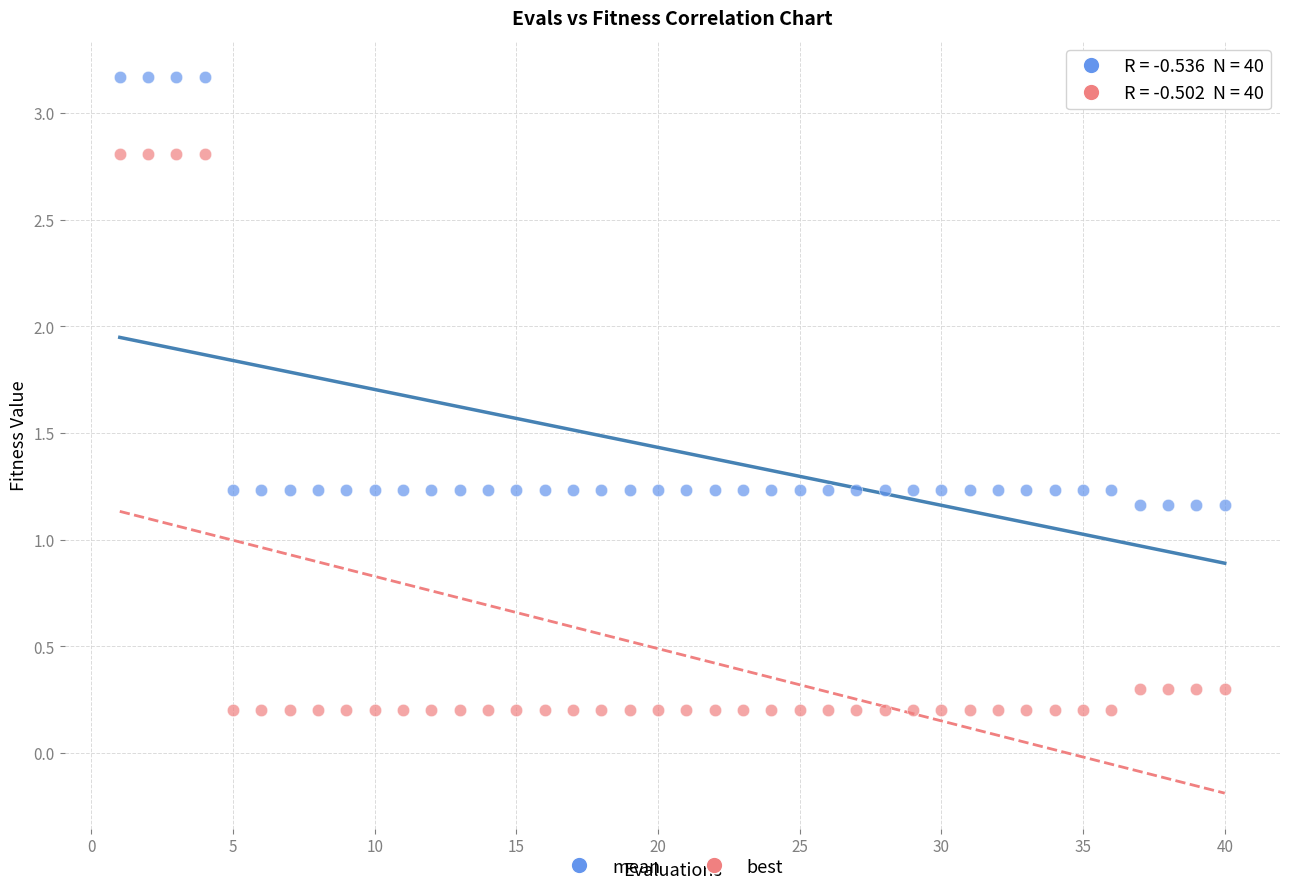

Which series reaches the minimum Y coordinate?

best